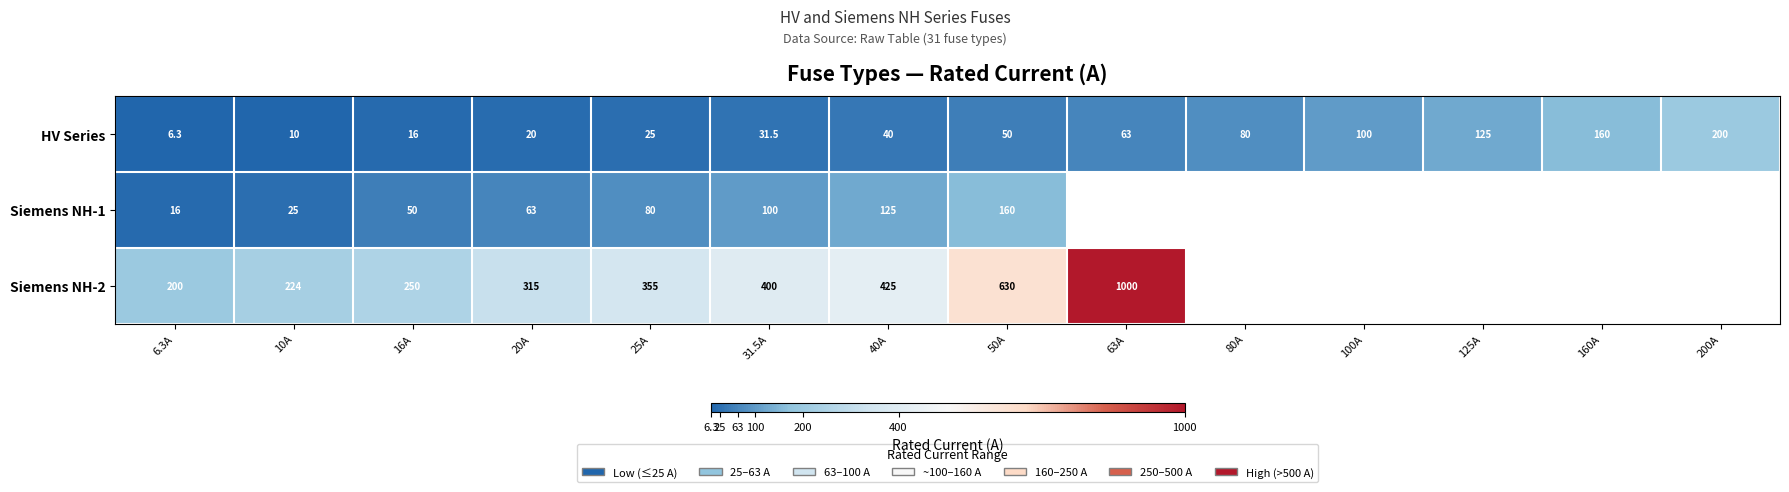

At which label does HV Series reach its peak?

200A